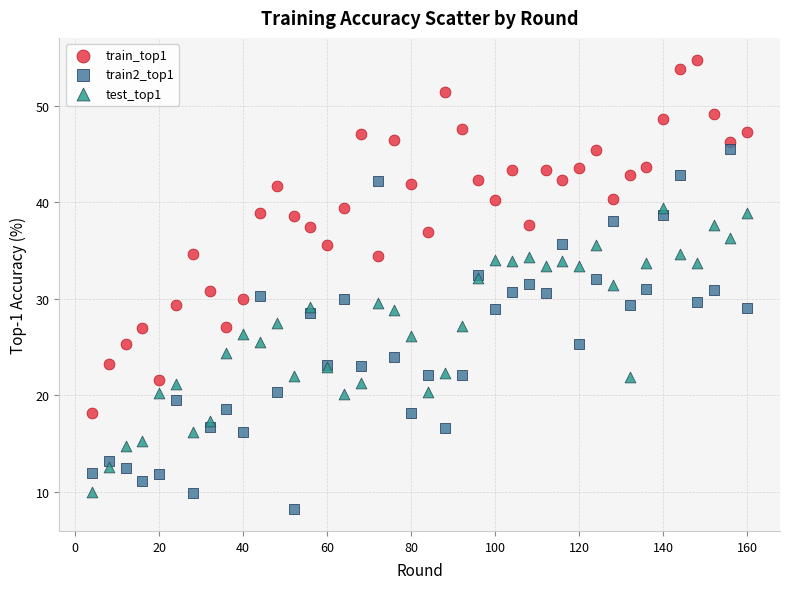

What is the X range (max minus min) for the scatter plot?

156.0